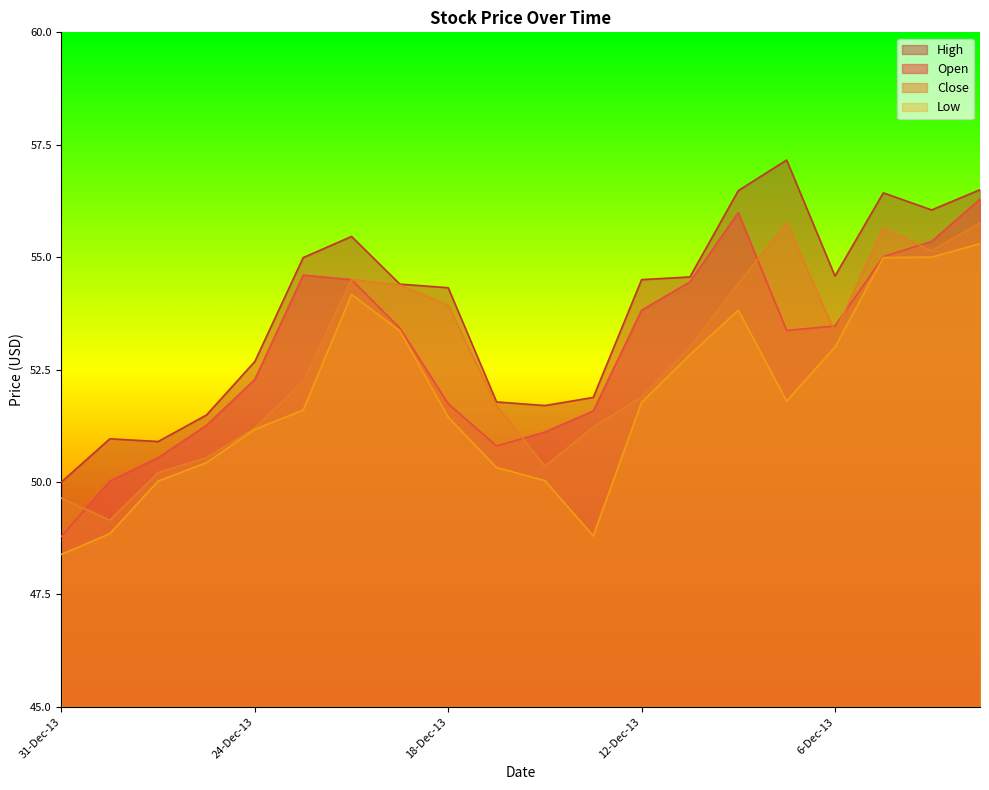

How many values in the Low series exceed 51?

13